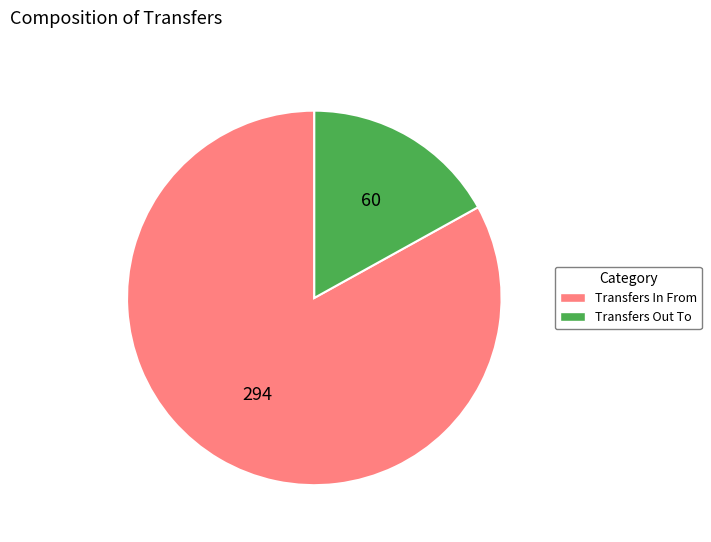

Is Transfers Out To the majority of the pie?

No